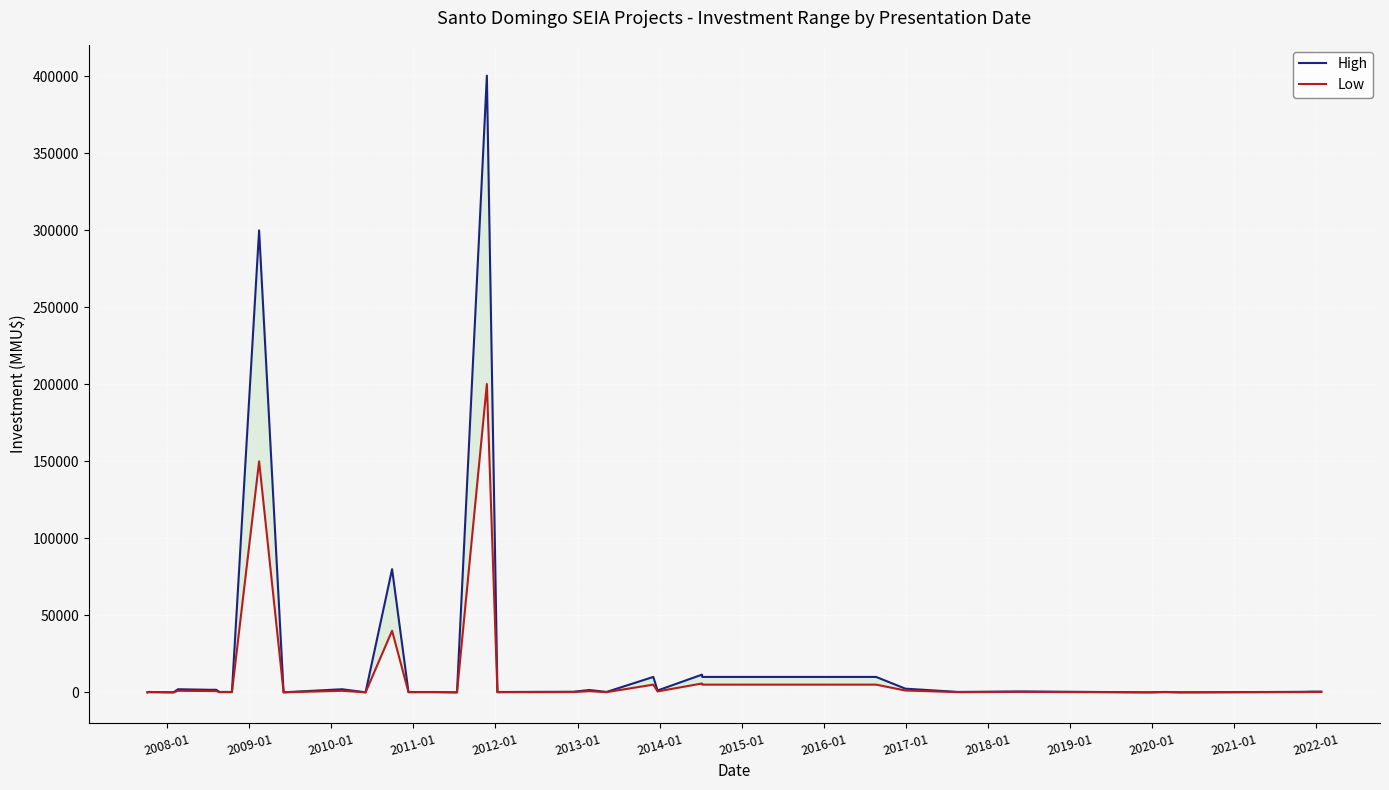

Rank the series by their maximum value, from lowest to highest.

Low, High